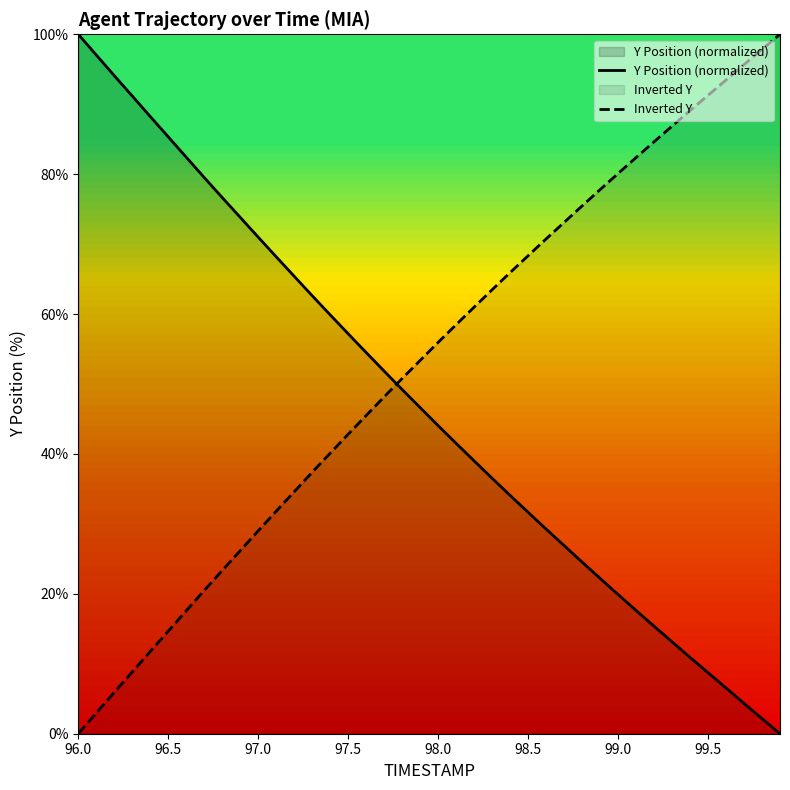

True or false: Y Position (normalized) and Inverted Y intersect in this chart.

True